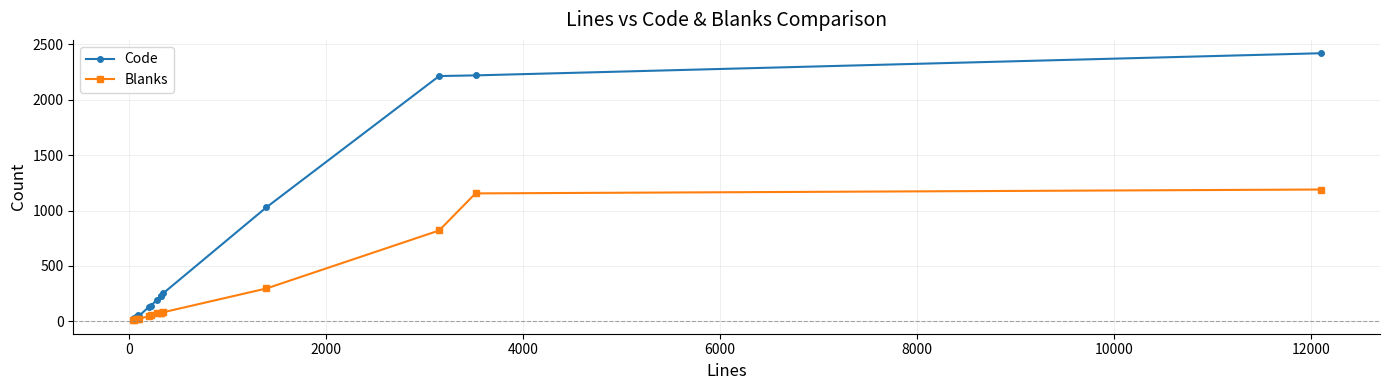

Which series has the largest range (max minus min)?

Code